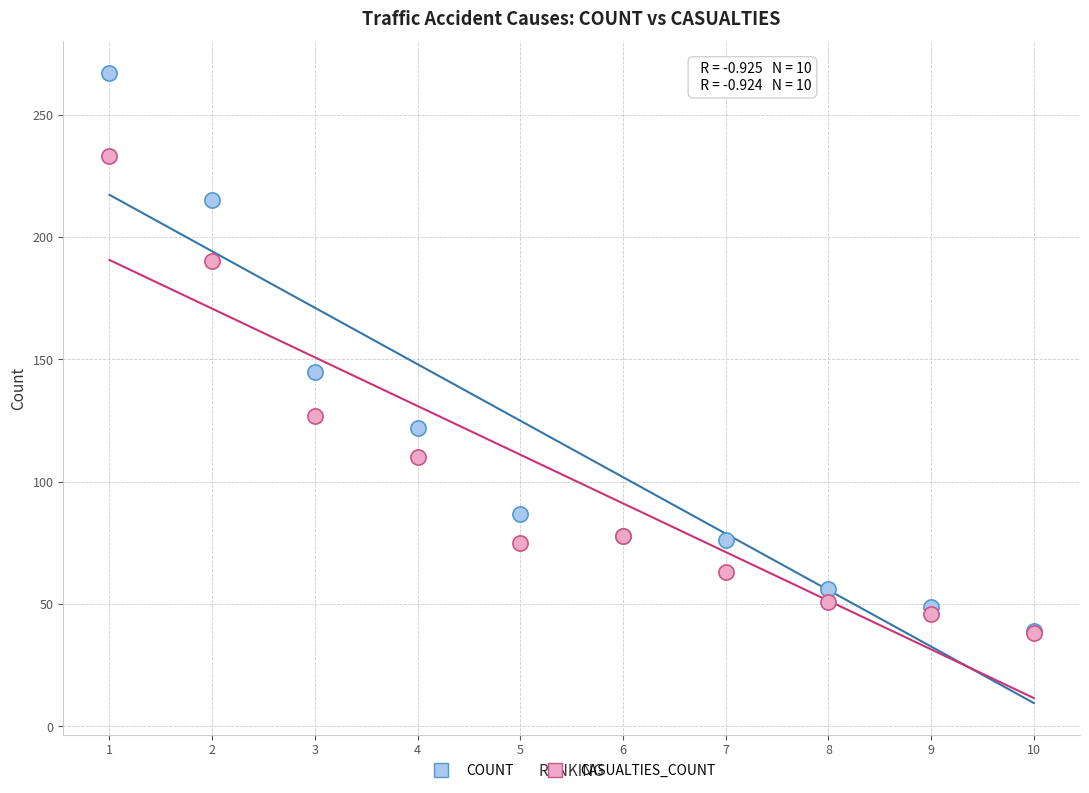

What are all the series names shown in the legend?

COUNT, CASUALTIES_COUNT